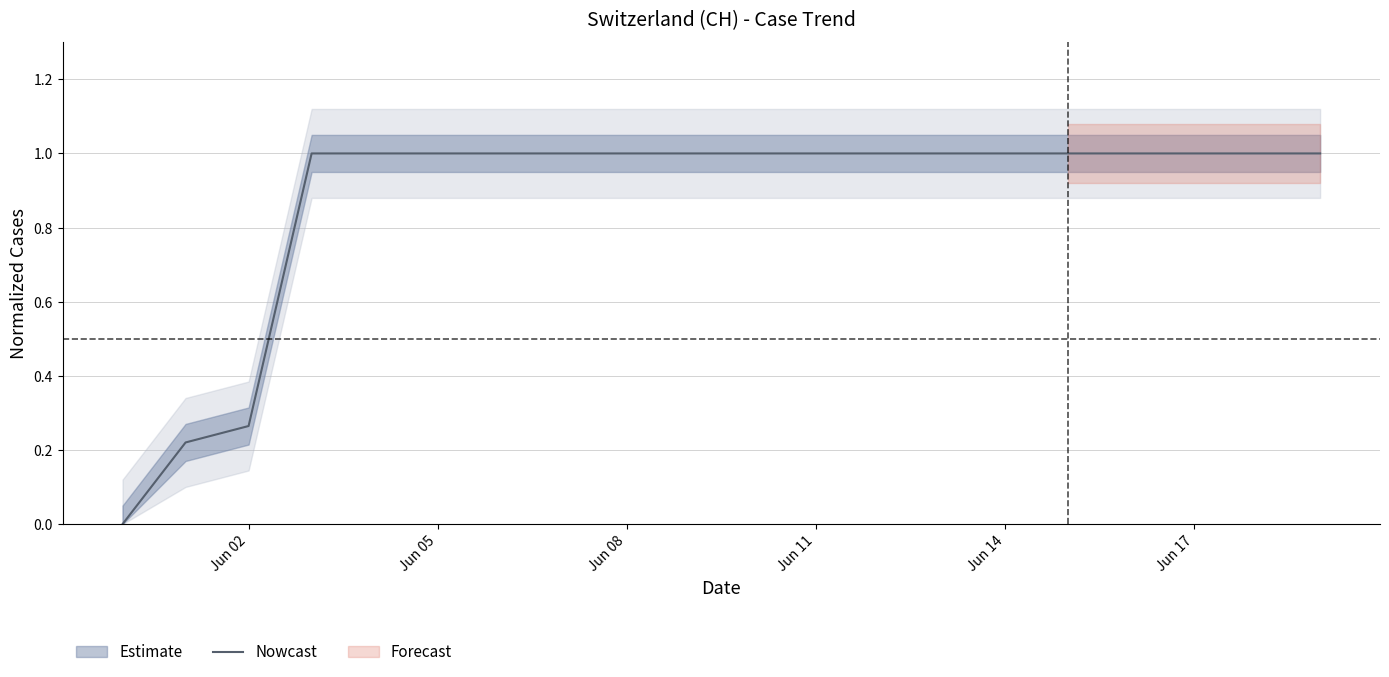

Is it true that Nowcast equals 1.4 at Jun 11?

False